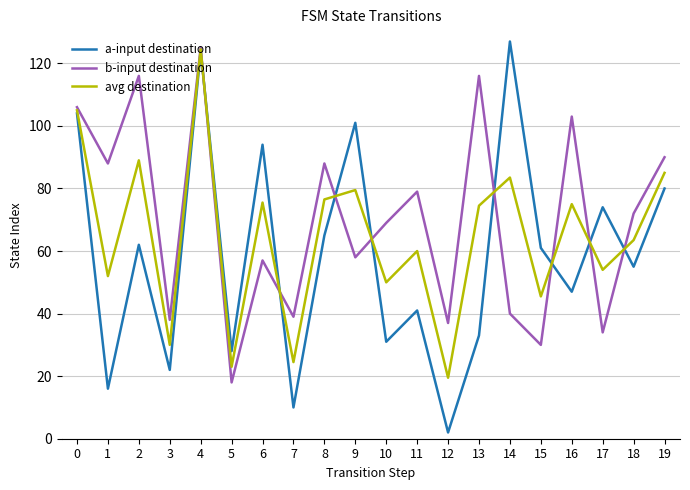

At which category does b-input destination reach its first local peak?

2